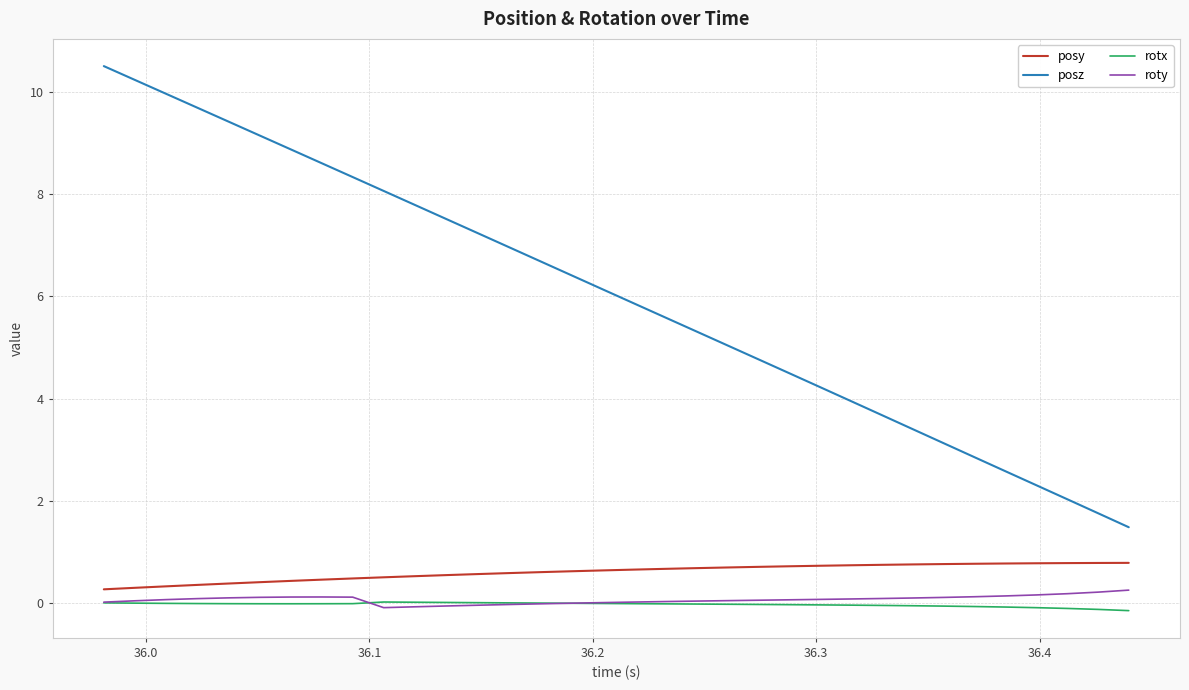

Which series has the widest spread of values?

posz